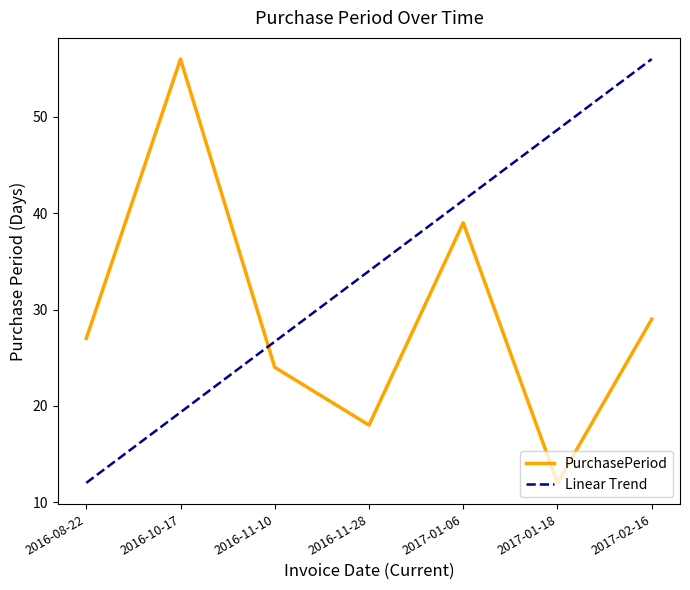

At which category is the sum across all series the highest?

2017-02-16